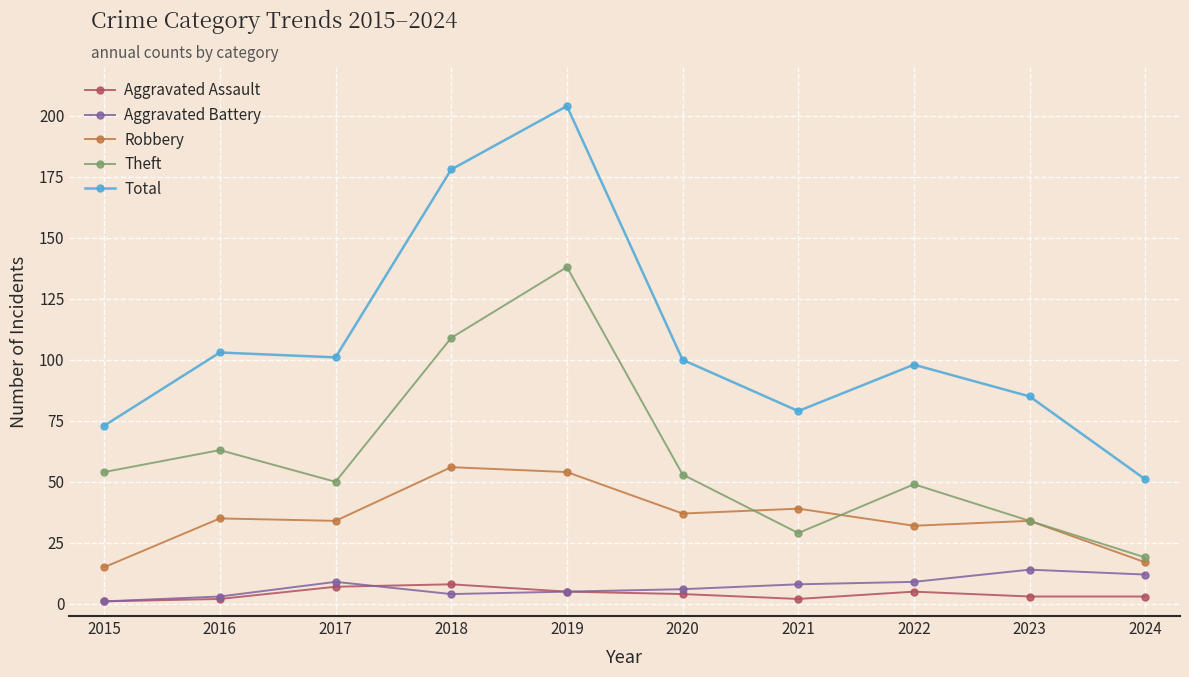

The value of Total at 2017 is 173. True or false?

False